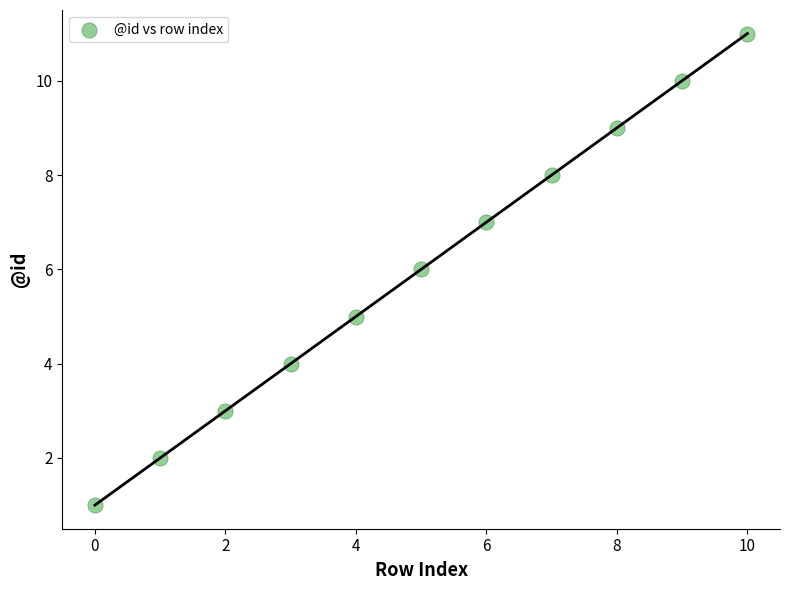

What is the range of Y values (max minus min)?

10